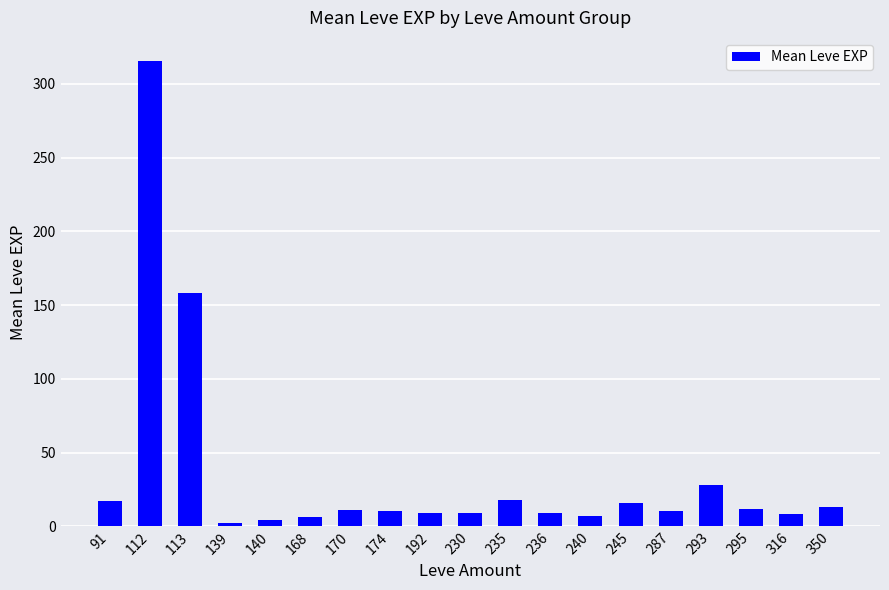

What is the value of the 11th bar from the left?

18.0